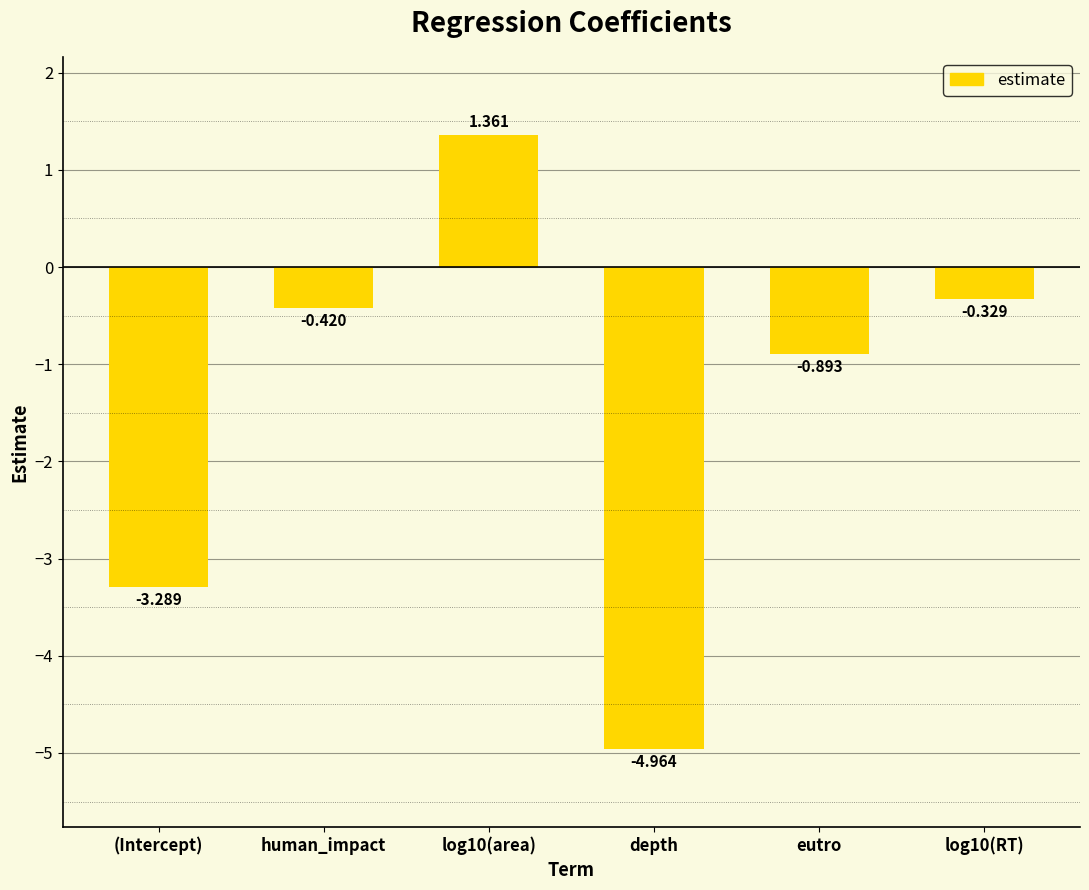

At which label does the data first exceed 0?

log10(area)